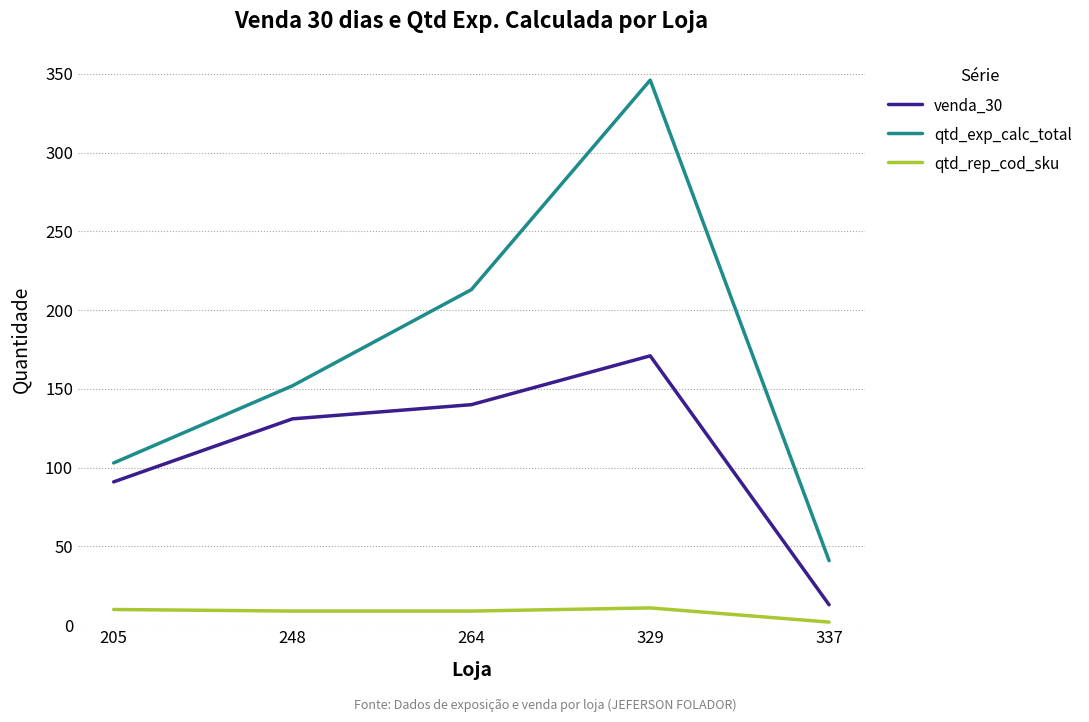

At which category is the sum across all series the highest?

329